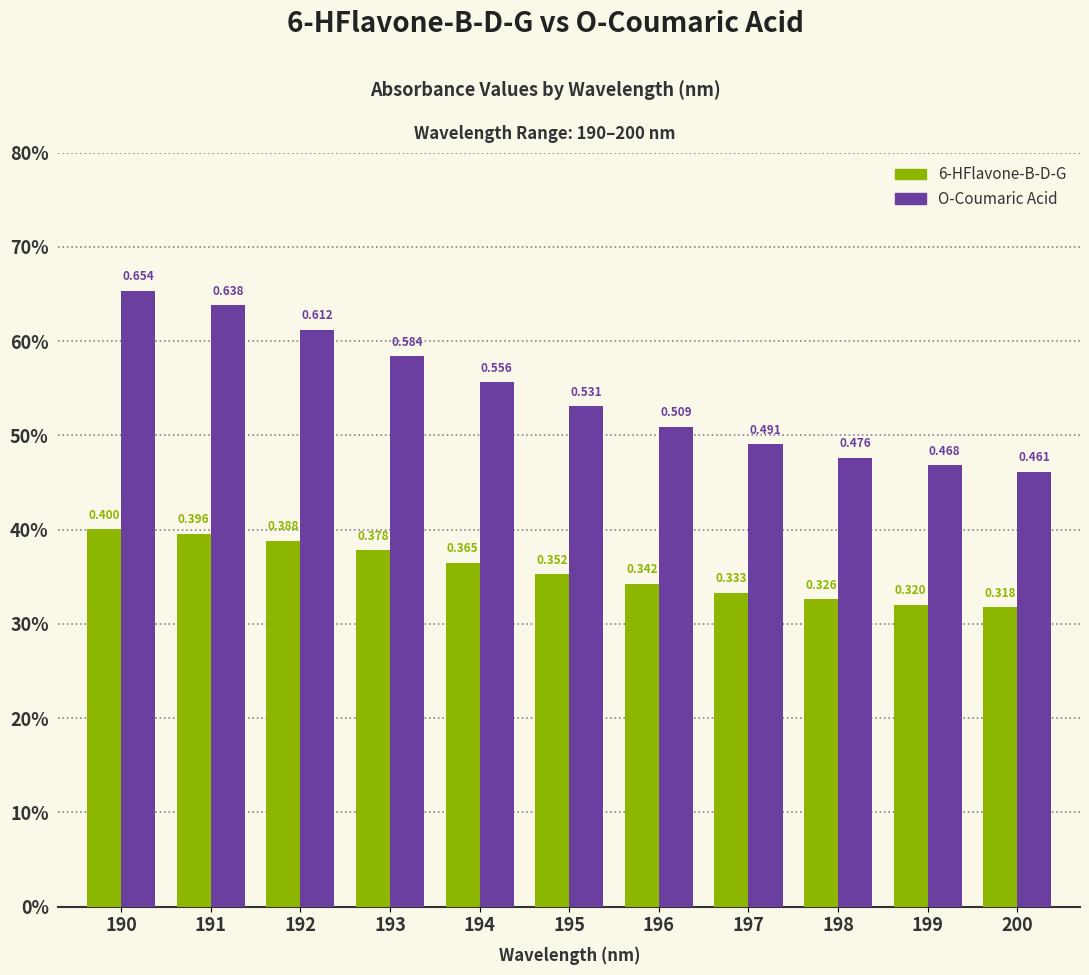

What is the maximum value shown in the chart?

0.7